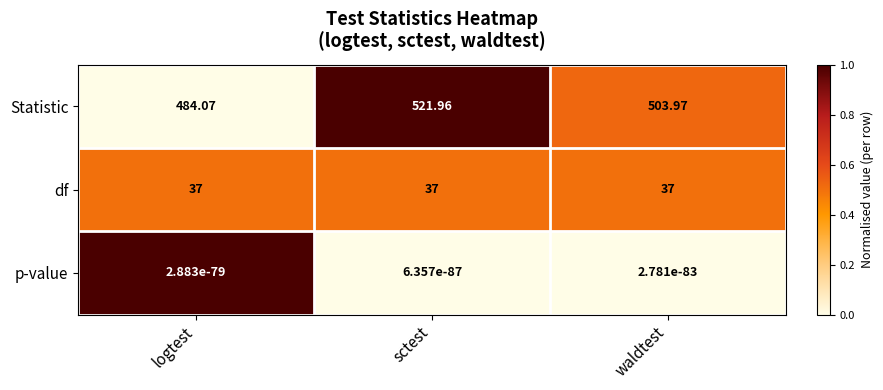

List the series in order of their peak value, lowest first.

p-value, df, Statistic